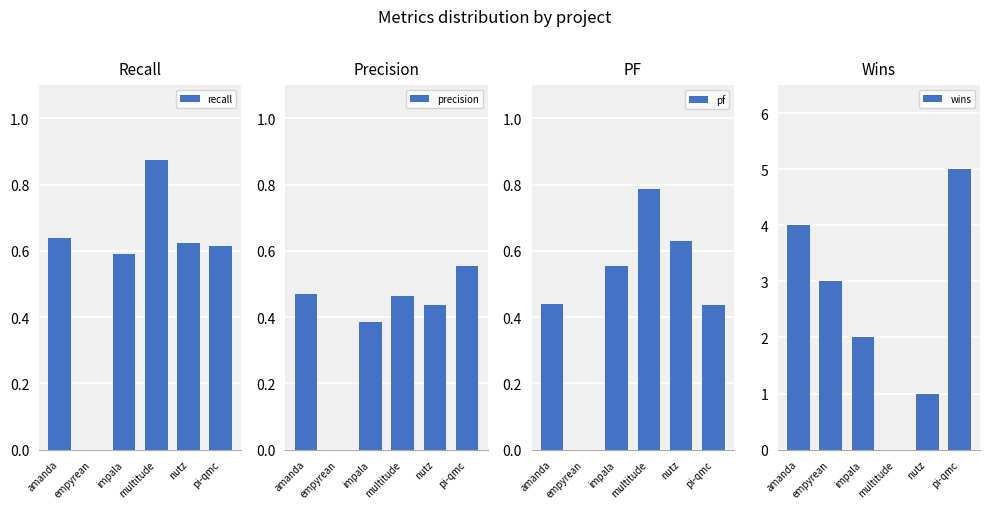

At which category does the chart reach its minimum across all series?

empyrean